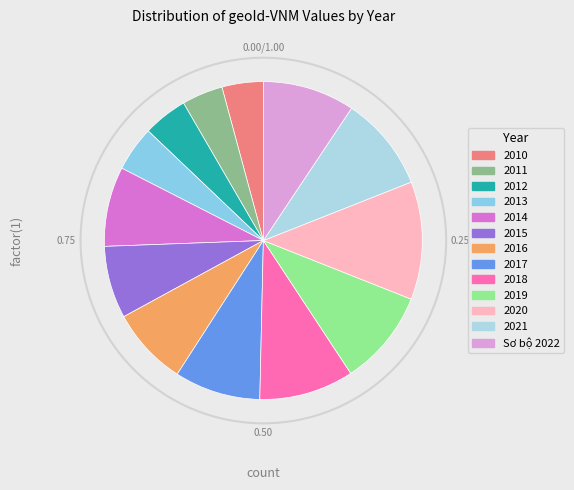

What is the ratio of the value at 2015 to the value at 2012?

1.6